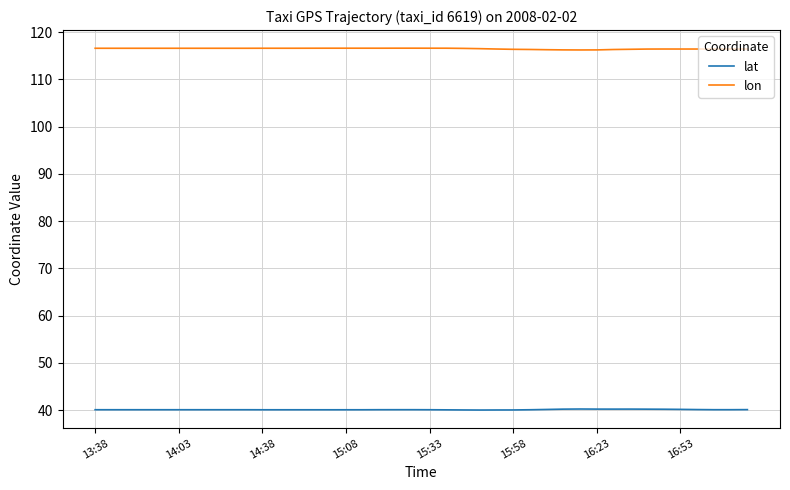

List the series in order of their overall mean, highest first.

lon, lat